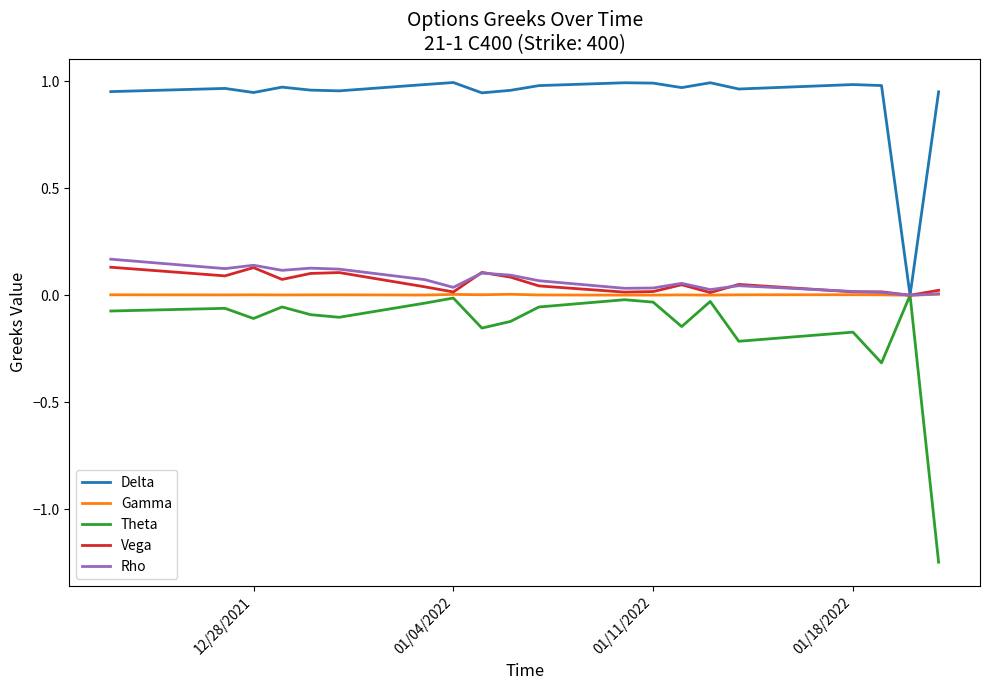

Which series has the largest range (max minus min)?

Theta